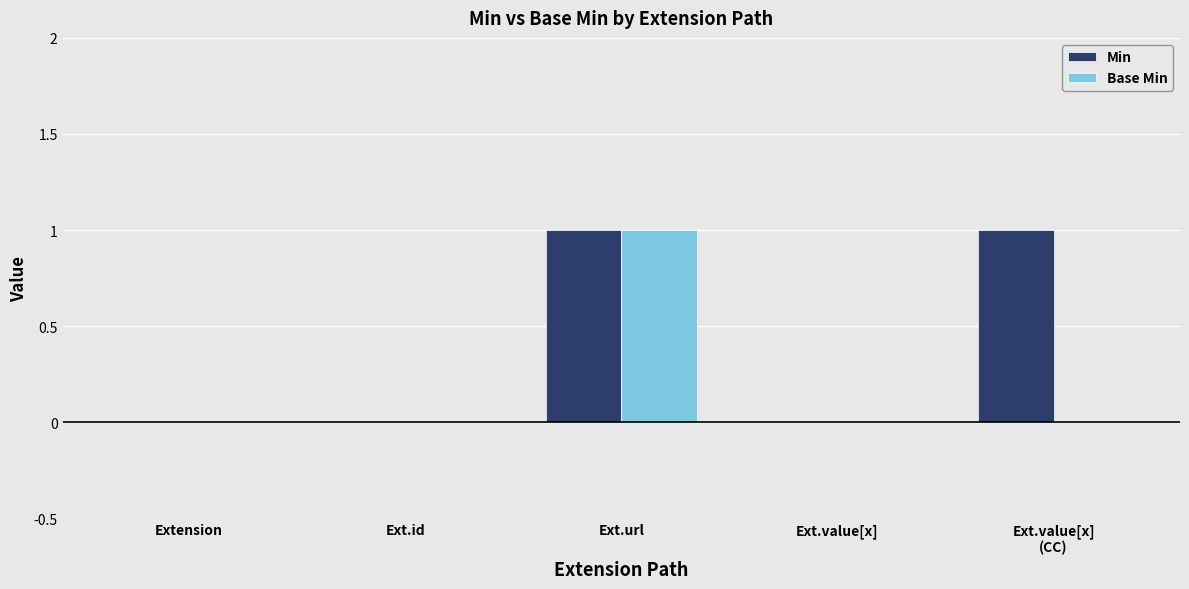

Read the Min value at Ext.value[x]
(CC).

1